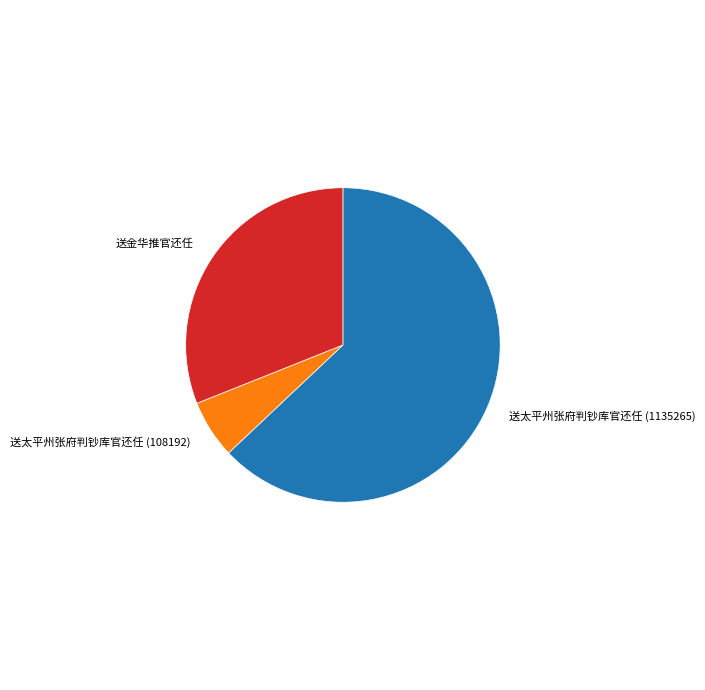

Combined, do 送太平州张府判钞库官还任 (1135265) and 送太平州张府判钞库官还任 (108192) account for over 50%?

Yes